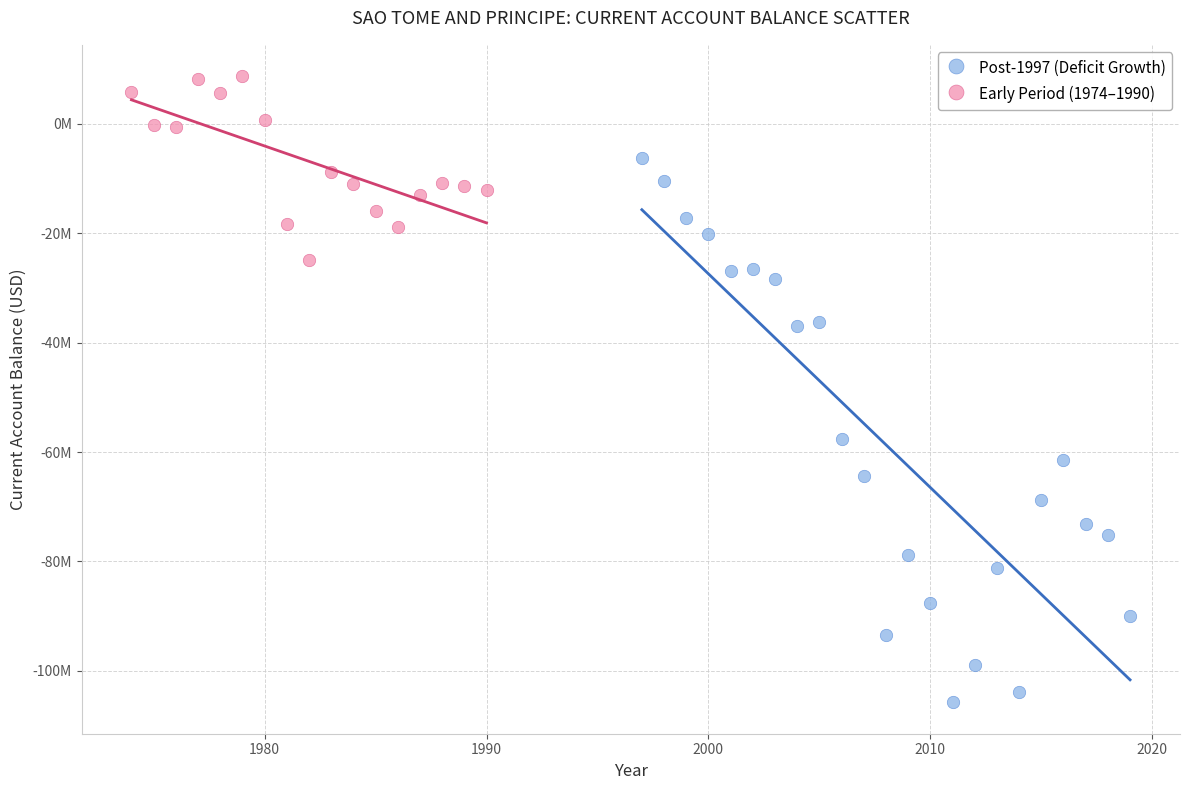

What are all the series names shown in the legend?

Post-1997 (Deficit Growth), Early Period (1974–1990)